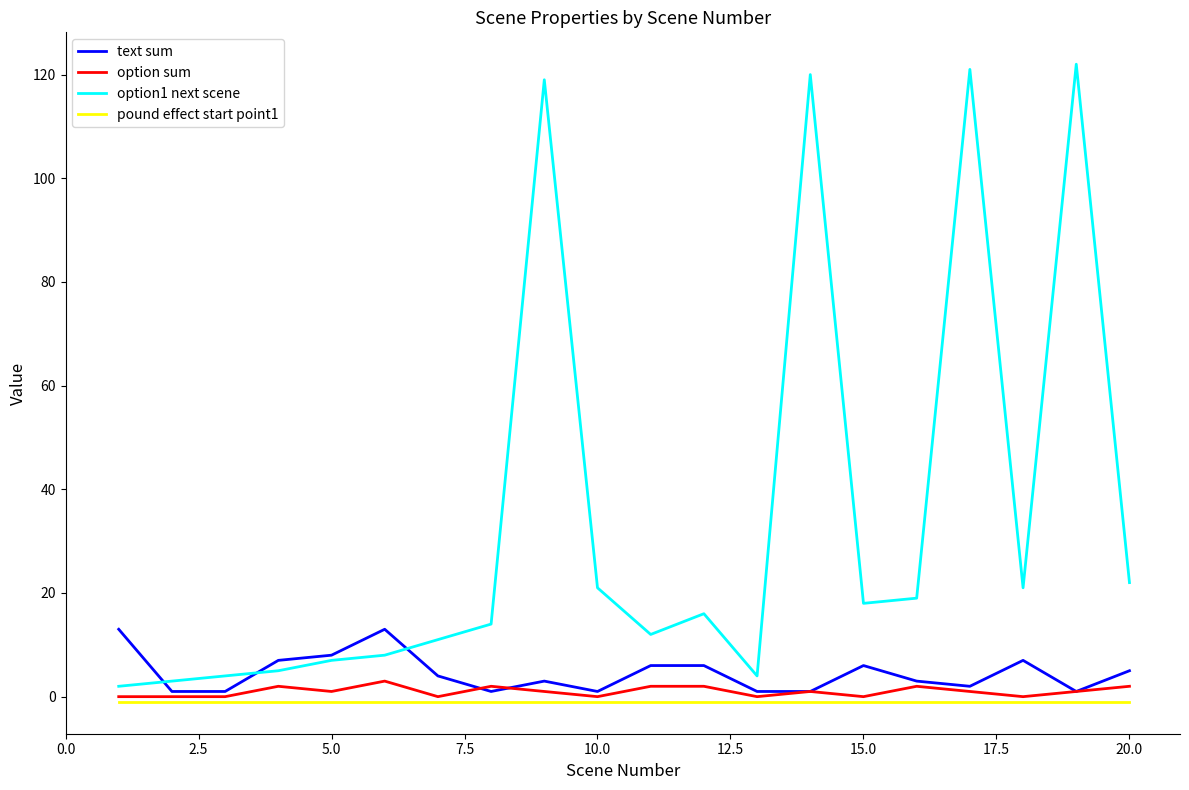

Count the number of data series in this chart.

4